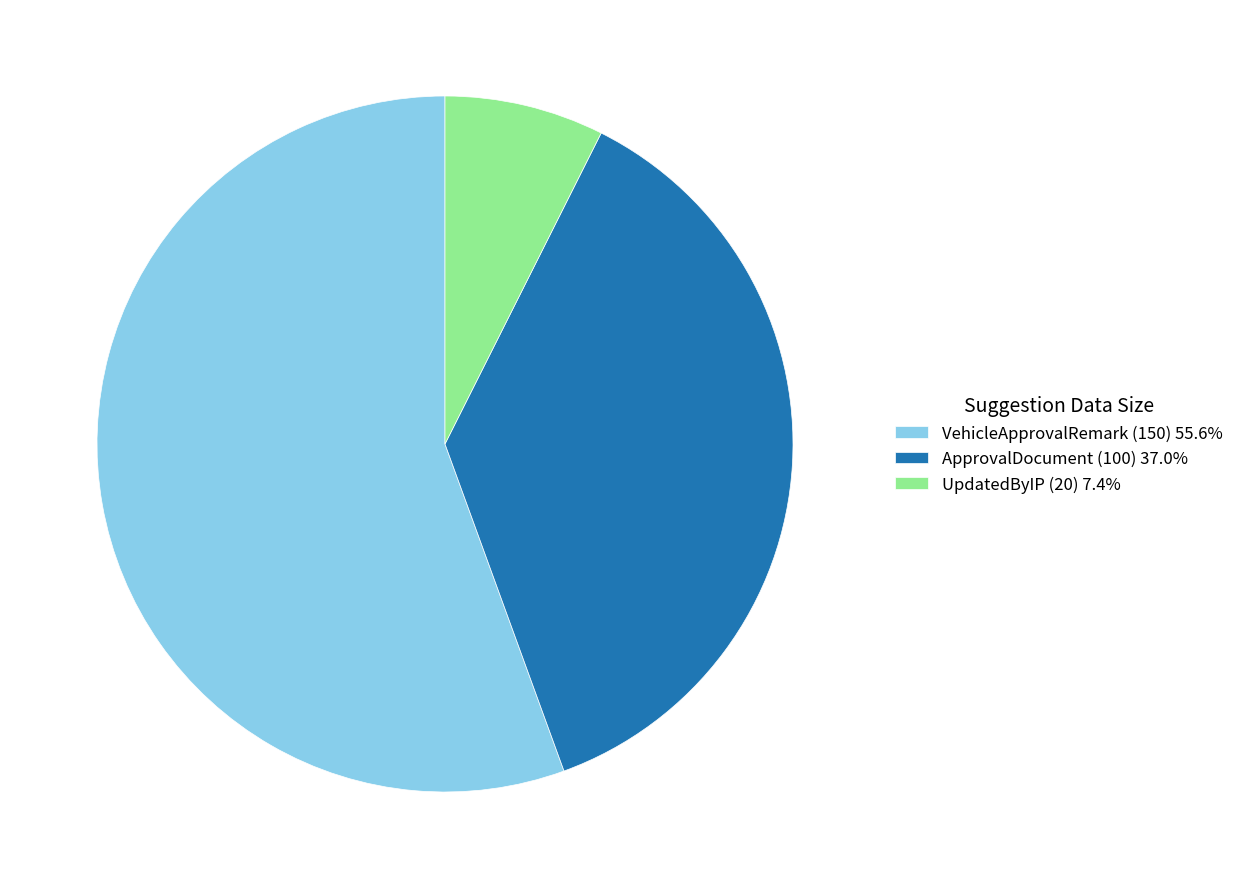

Combined, do ApprovalDocument (100) 37.0% and VehicleApprovalRemark (150) 55.6% account for over 50%?

Yes